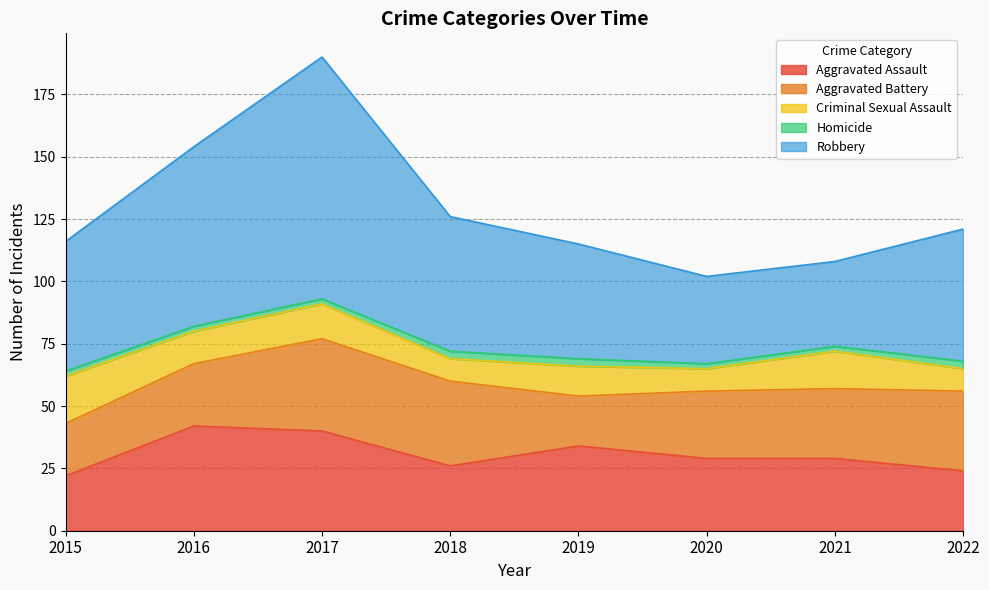

How many distinct data groups are displayed?

5